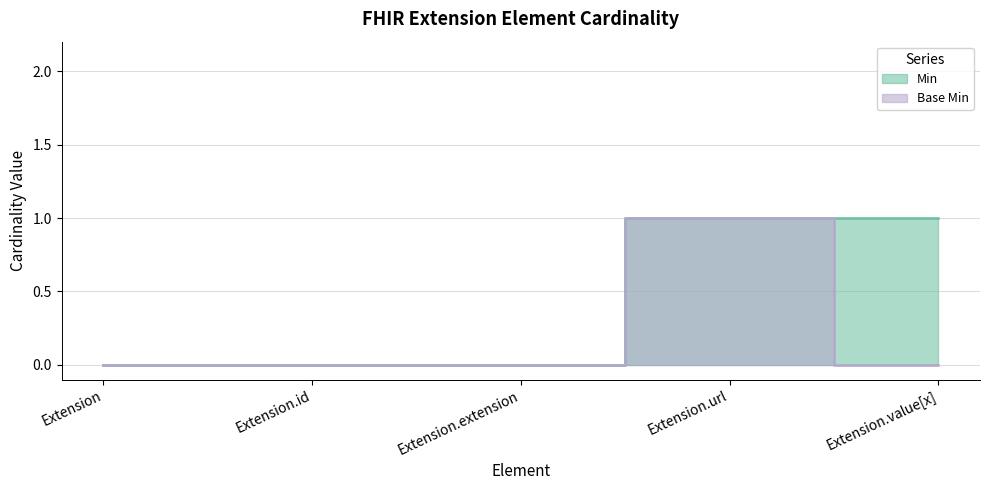

Which label corresponds to the smallest value in the chart?

Extension